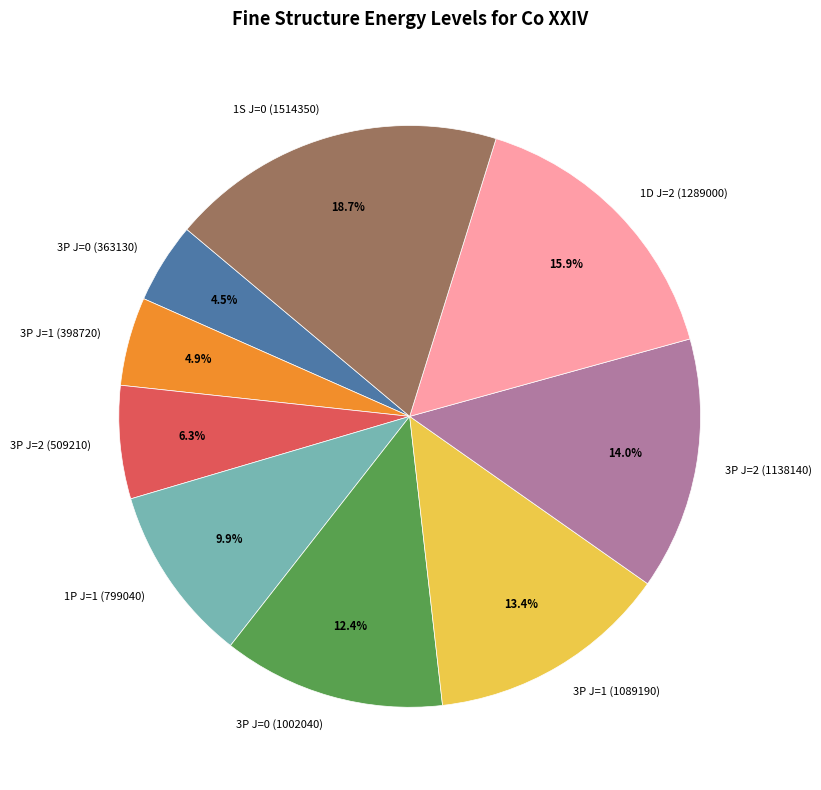

To the nearest percent, what is the difference between the 1D J=2 (1289000) and 1P J=1 (799040) slice percentages?

6%